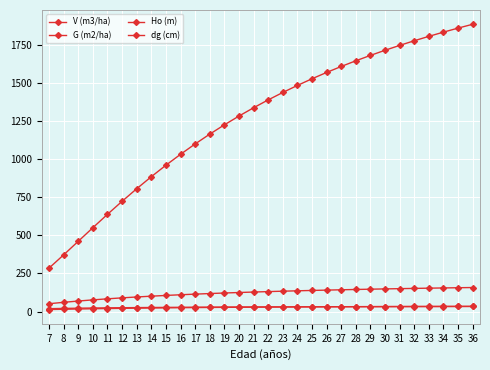

How many values in the Ho (m) series are below 29?

14